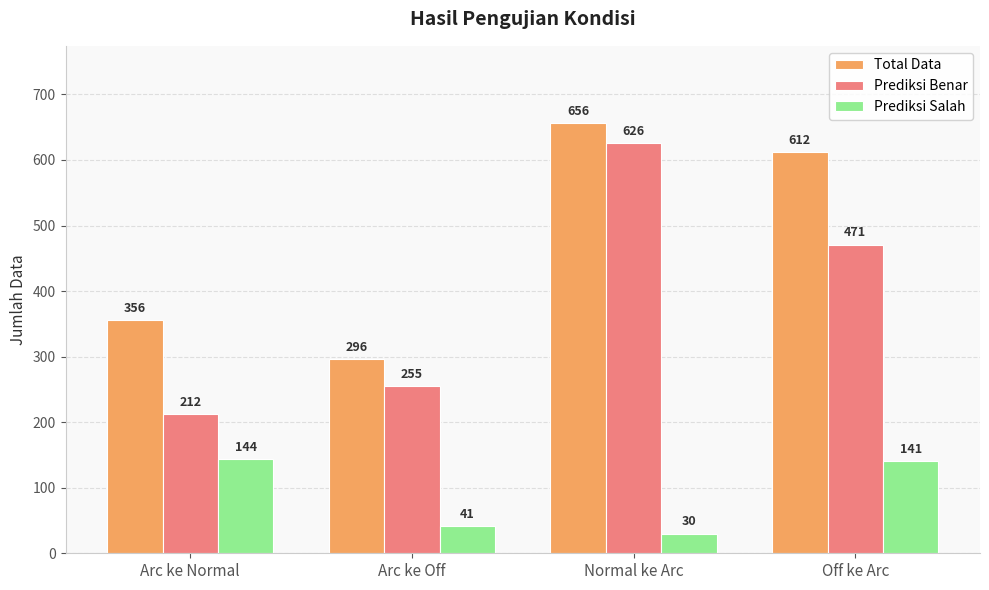

What position from the left is Normal ke Arc?

3